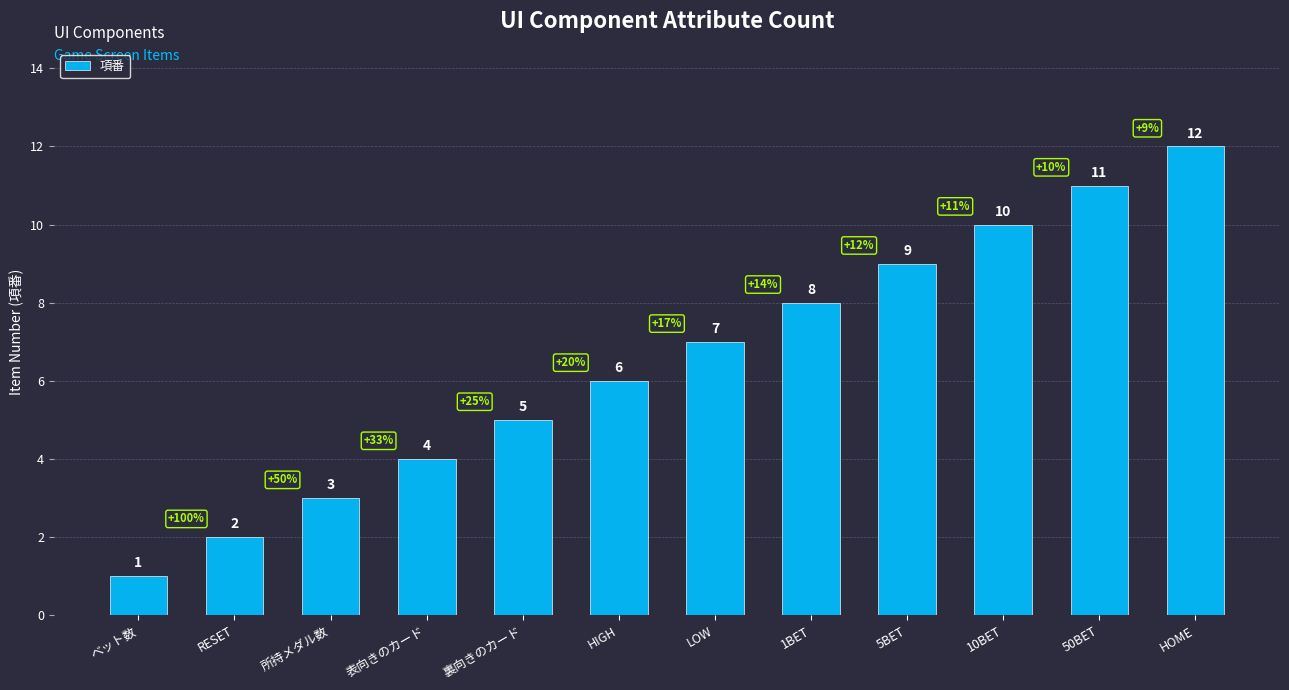

What is the change in value from RESET to 5BET?

+7